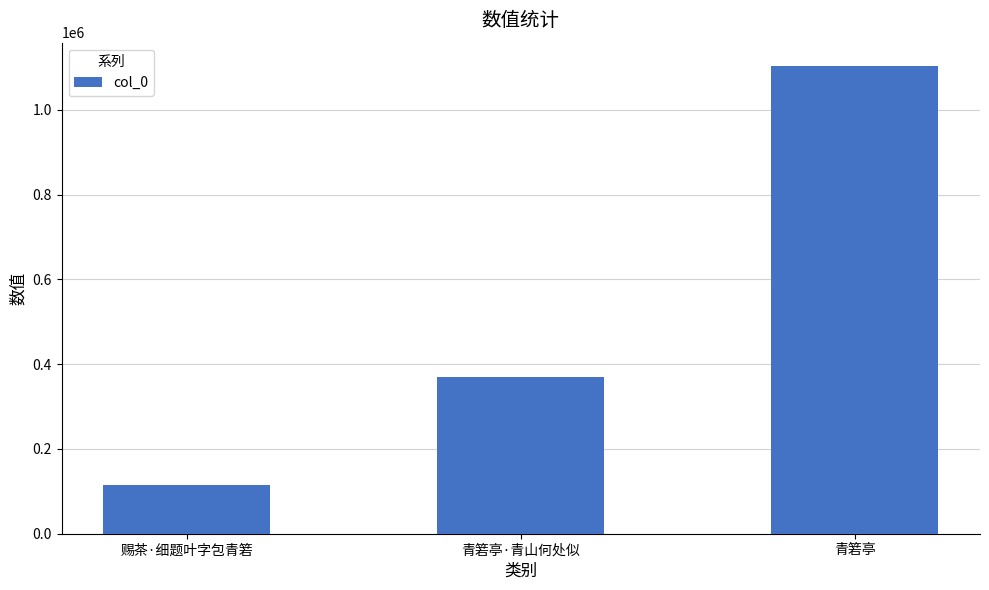

What is the value of the 2nd bar from the left?

369478